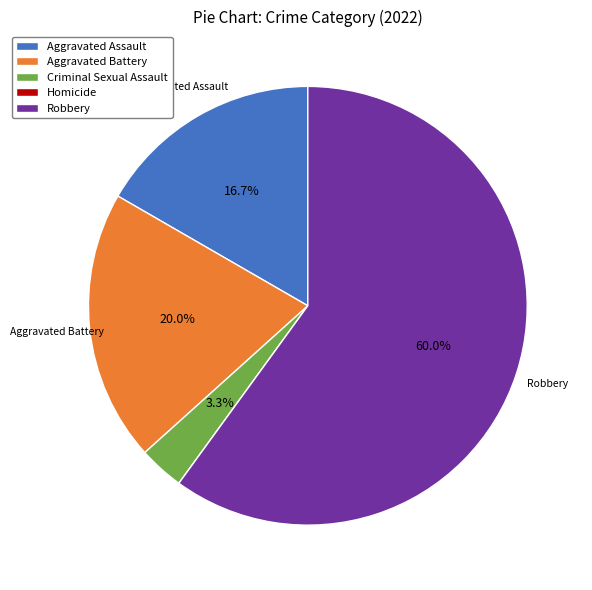

Which category has the biggest portion of the pie?

Robbery